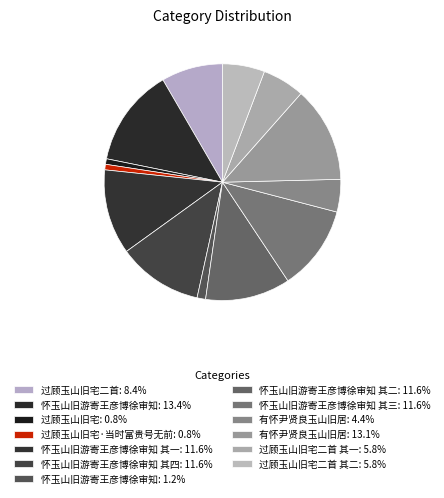

To the nearest percent, what is the average slice percentage?

8%